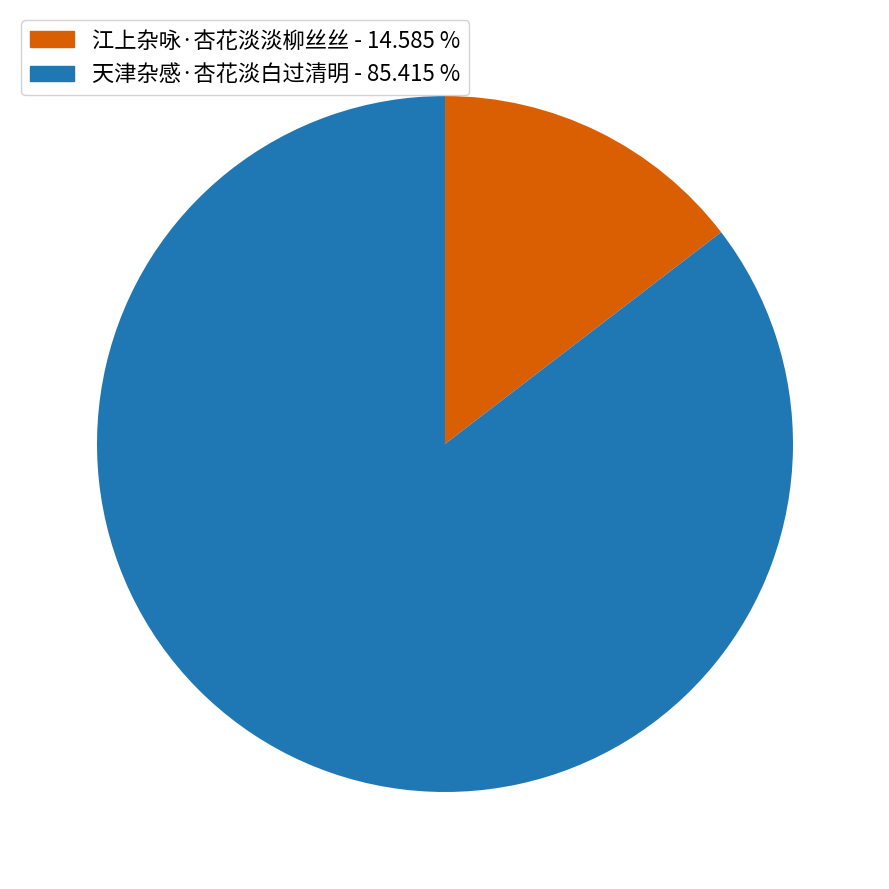

Does 江上杂咏·杏花淡淡柳丝丝 account for over 50% of the chart?

No